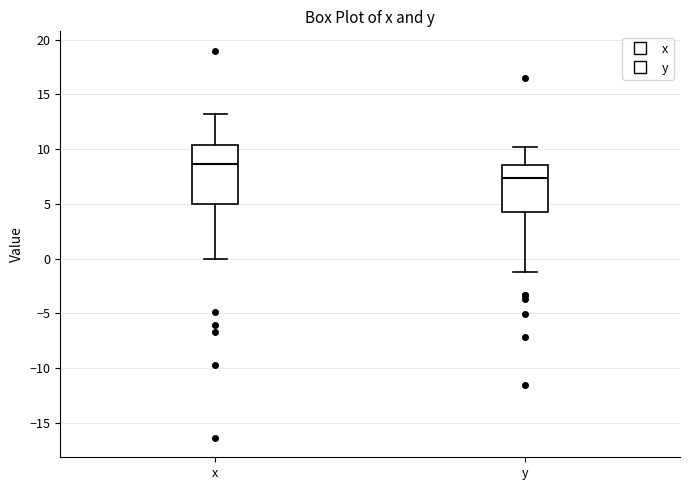

Which box is the tallest, from its lower edge to its upper edge?

x